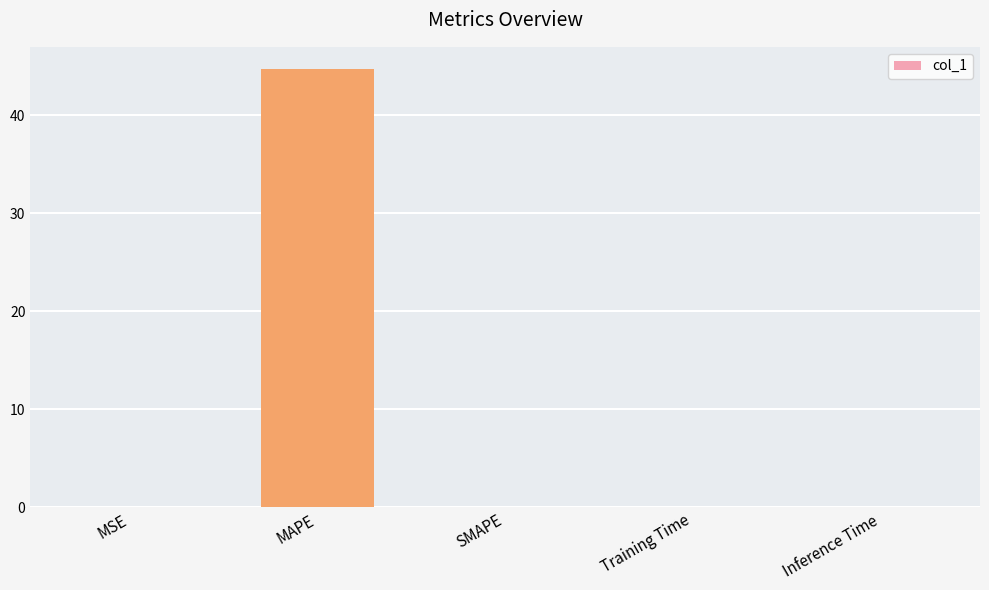

Which label corresponds to the largest value in the chart?

MAPE